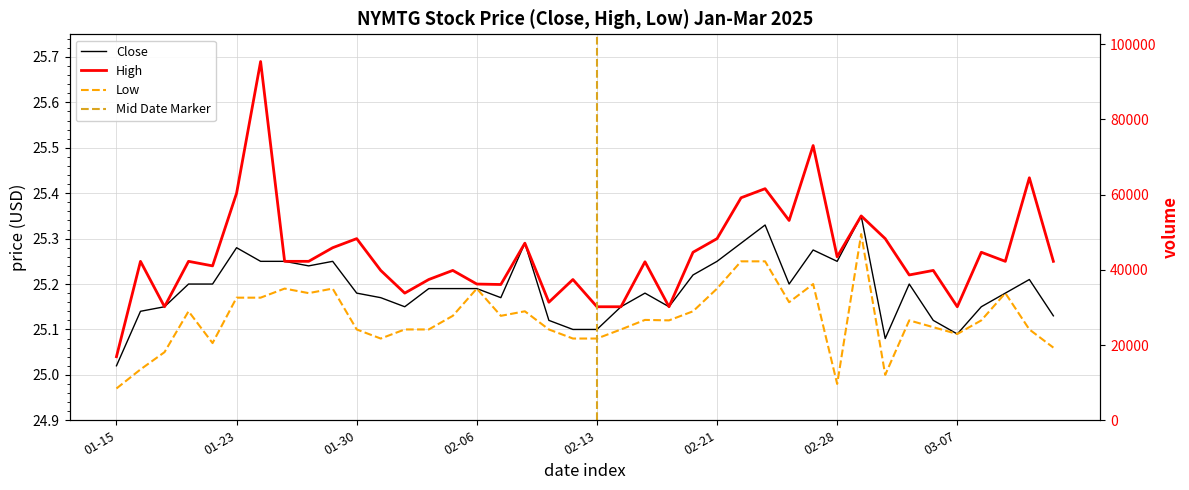

What is the maximum value for Close?

25.4